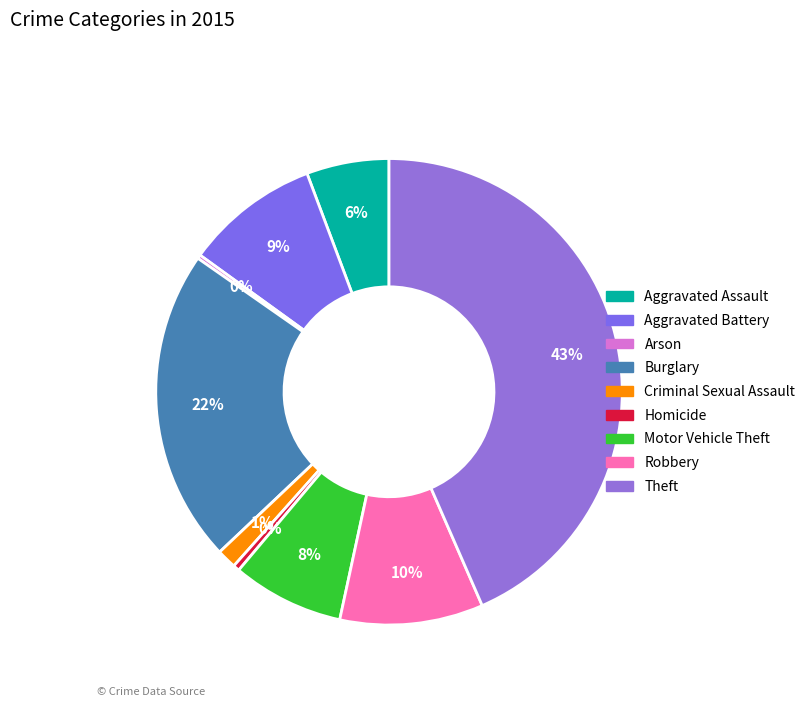

Does Robbery represent more than half of the total?

No